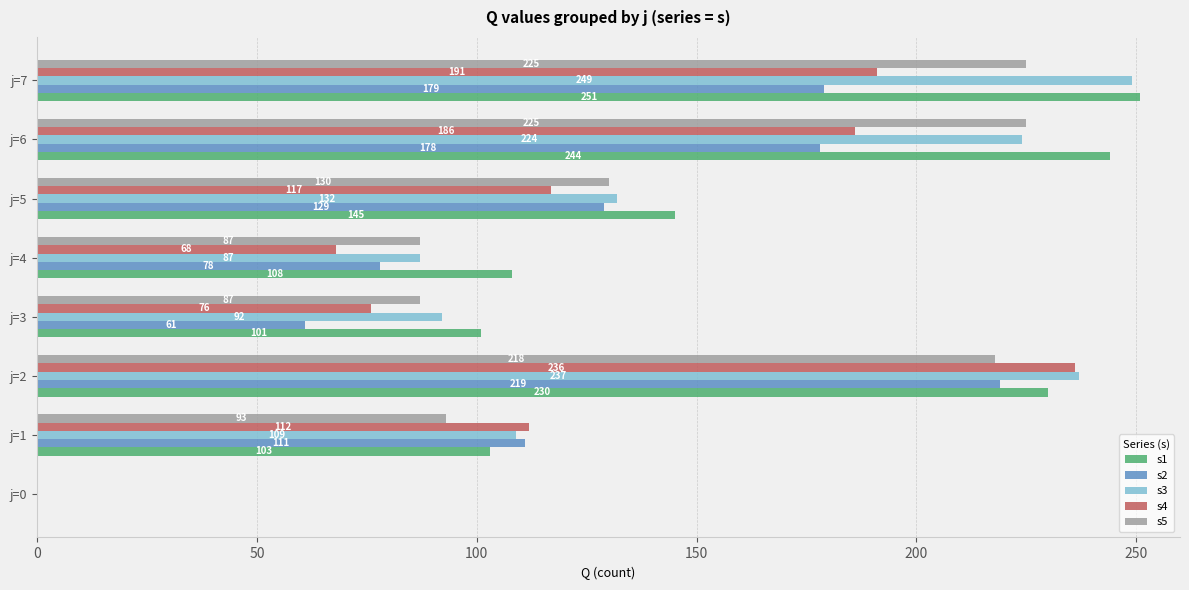

At which label is s2 closest to 109?

j=1